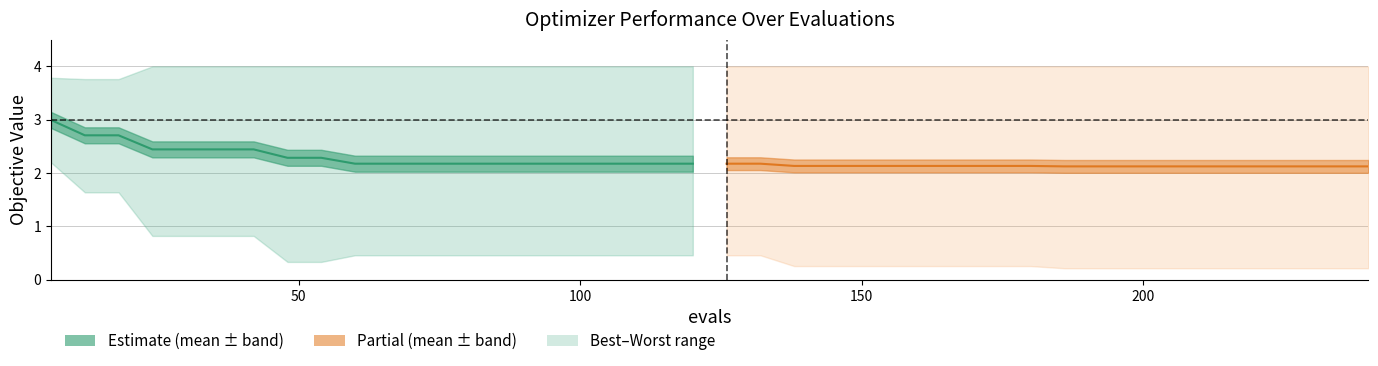

True or false: the data shows 3.3 at 14.

False